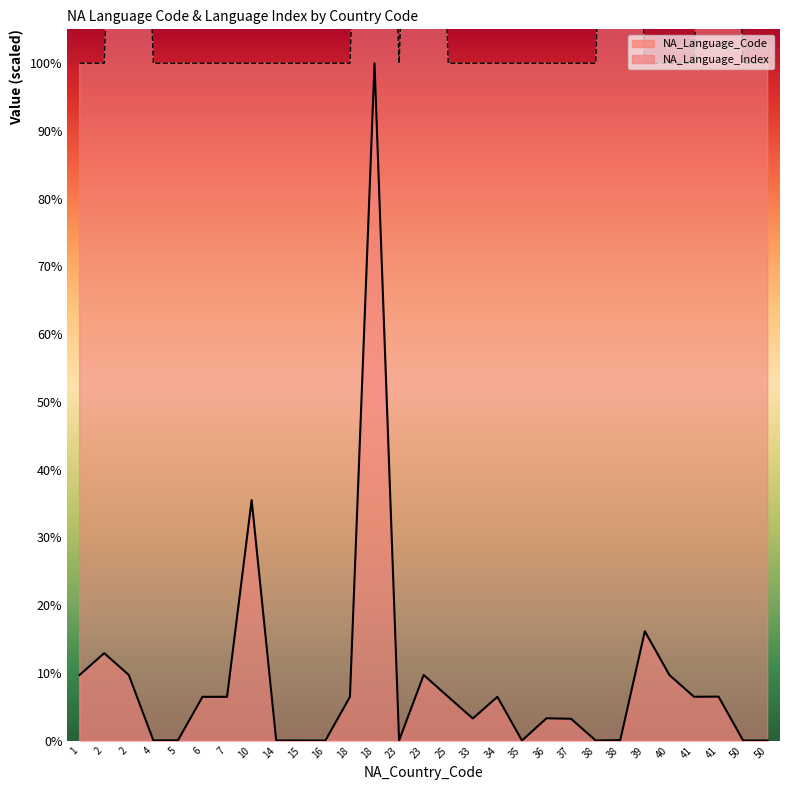

What is the approximate value of NA_Language_Code at 4?

0.1